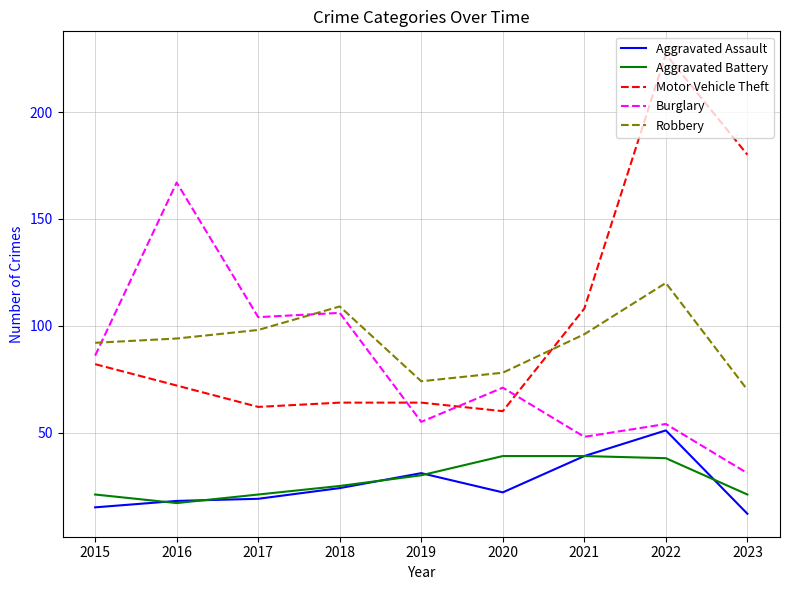

The value of Aggravated Assault at 2017 is 28. True or false?

False